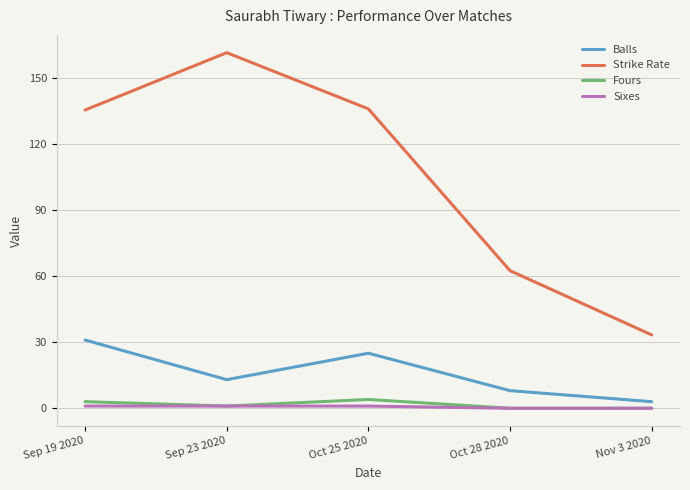

What is the average value of the Balls series?

16.0